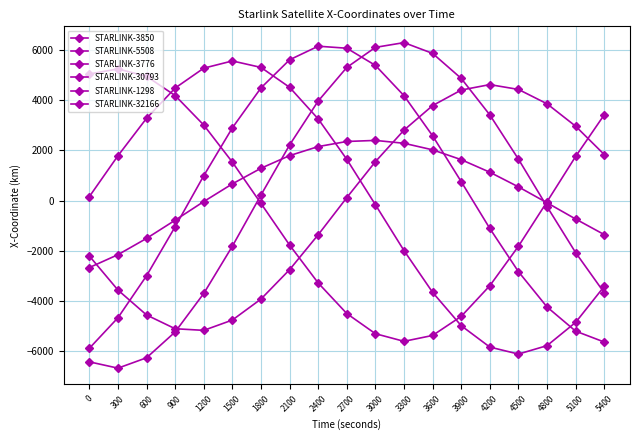

Reading left to right, what are all the values shown in this chart?

STARLINK-3850: 0=-2215.9	300=-3575.7	600=-4571.8	900=-5121.4	1200=-5186.2	1500=-4774.0	1800=-3936.4	2100=-2762.3	2400=-1367.6	2700=115.4	3000=1551.0	3300=2812.3	3600=3792.2	3900=4412.6	4200=4629.9	4500=4437.3	4800=3863.3	5100=2968.0	5400=1836.0
STARLINK-5508: 0=-2677.8	300=-2163.6	600=-1513.0	900=-785.9	1200=-41.6	1500=665.3	1800=1288.8	2100=1793.3	2400=2154.3	2700=2358.2	3000=2400.8	3300=2286.0	3600=2024.3	3900=1631.8	4200=1129.9	4500=545.3	4800=-90.0	5100=-739.3	5400=-1361.8
STARLINK-3776: 0=155.4	300=1787.2	600=3283.4	900=4492.4	1200=5286.3	1500=5574.9	1800=5316.1	2100=4521.9	2400=3259.2	2700=1644.4	3000=-168.1	3300=-2000.3	3600=-3668.1	3900=-5000.1	4200=-5854.0	4500=-6133.0	4800=-5796.6	5100=-4866.9	5400=-3428.3
STARLINK-30793: 0=5054.1	300=5255.3	600=4961.4	900=4192.4	1200=3014.1	1500=1532.1	1800=-117.0	2100=-1778.3	2400=-3293.3	2700=-4514.5	3000=-5319.9	3300=-5624.3	3600=-5389.2	3900=-4627.1	4200=-3402.5	4500=-1826.9	4800=-48.8	5100=1760.6	5400=3423.6
STARLINK-1298: 0=-6443.6	300=-6695.6	600=-6281.5	900=-5250.1	1200=-3711.5	1500=-1824.6	1800=219.9	2100=2218.1	2400=3973.5	2700=5315.5	3000=6117.2	3300=6307.1	3600=5876.0	3900=4877.1	4200=3418.7	4500=1652.4	4800=-243.5	5100=-2081.4	5400=-3683.6
STARLINK-32166: 0=-5903.7	300=-4682.7	600=-3005.5	900=-1047.4	1200=990.7	1500=2902.7	1800=4497.8	2100=5620.0	2400=6163.5	2700=6083.0	3000=5397.7	3300=4187.5	3600=2583.6	3900=753.4	4200=-1117.0	4500=-2841.4	4800=-4252.4	5100=-5217.6	5400=-5652.6